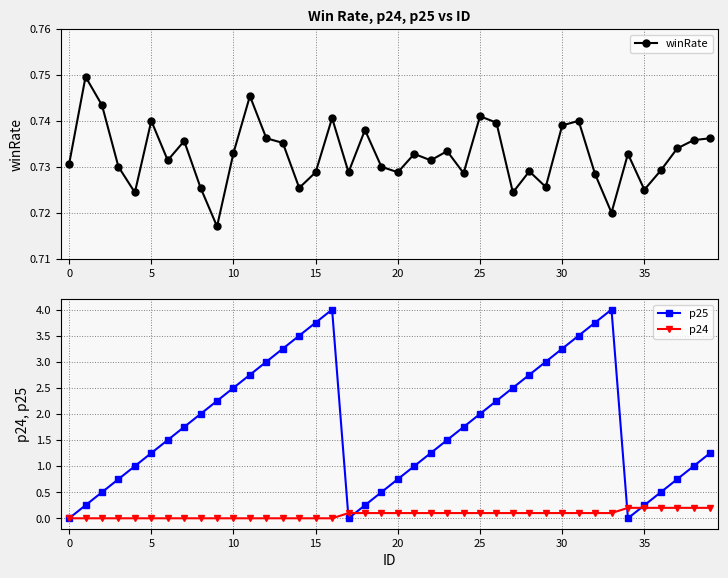

Rank the series at 37 from lowest to highest value.

p24, winRate, p25